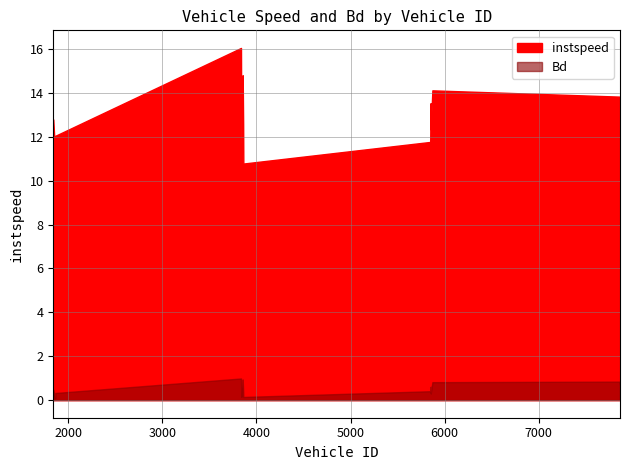

What is the difference between the second highest and second lowest values in the instspeed series?

4.0